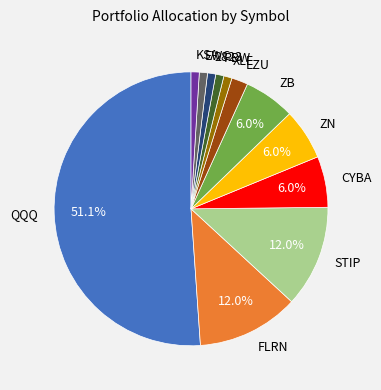

To the nearest percent, what percentage of the pie is ZN?

6%